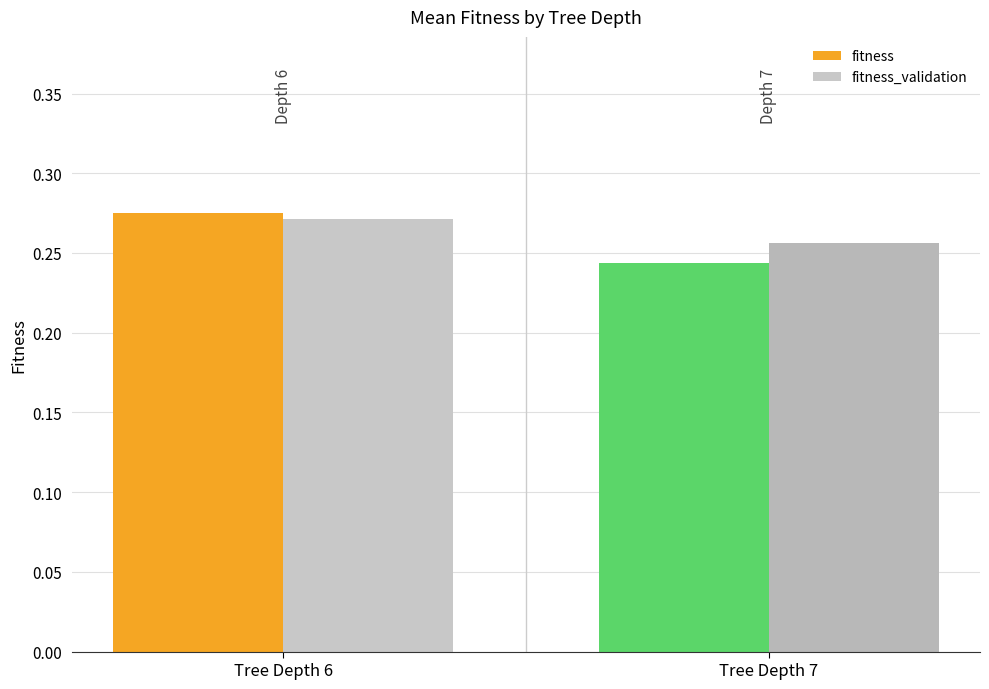

How many bars are there in each group?

2